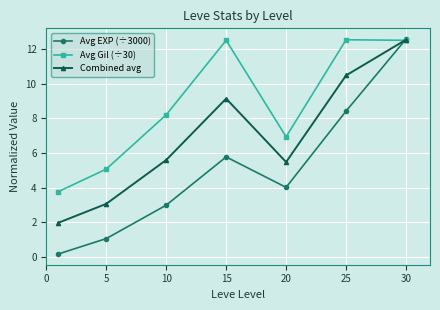

Rank the series by their average value, from lowest to highest.

Avg EXP (÷3000), Combined avg, Avg Gil (÷30)